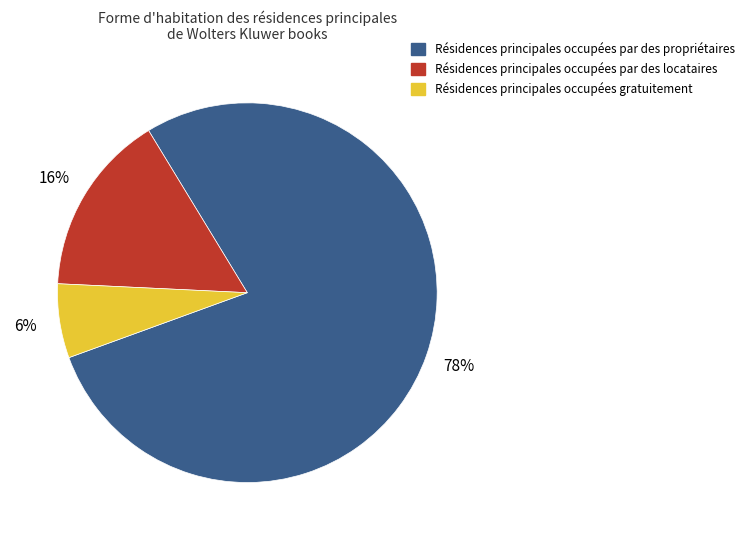

To the nearest percent, what is the average slice percentage?

33%